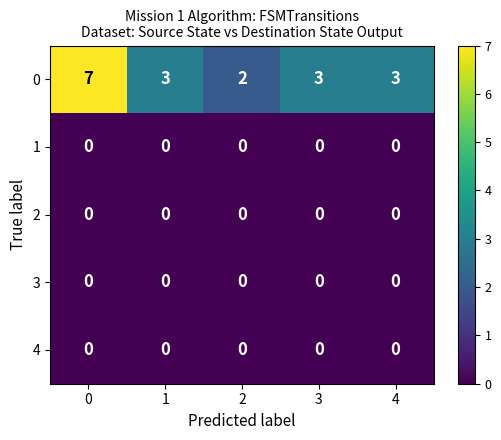

Is it true that 1 equals 0 at 1?

True